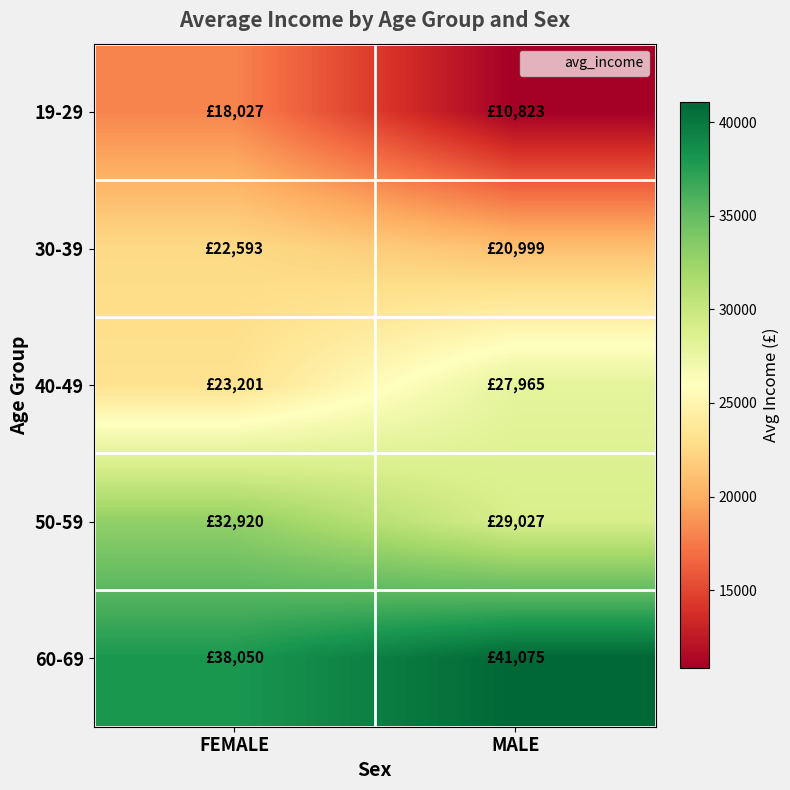

At how many categories does at least one series exceed 28231?

2